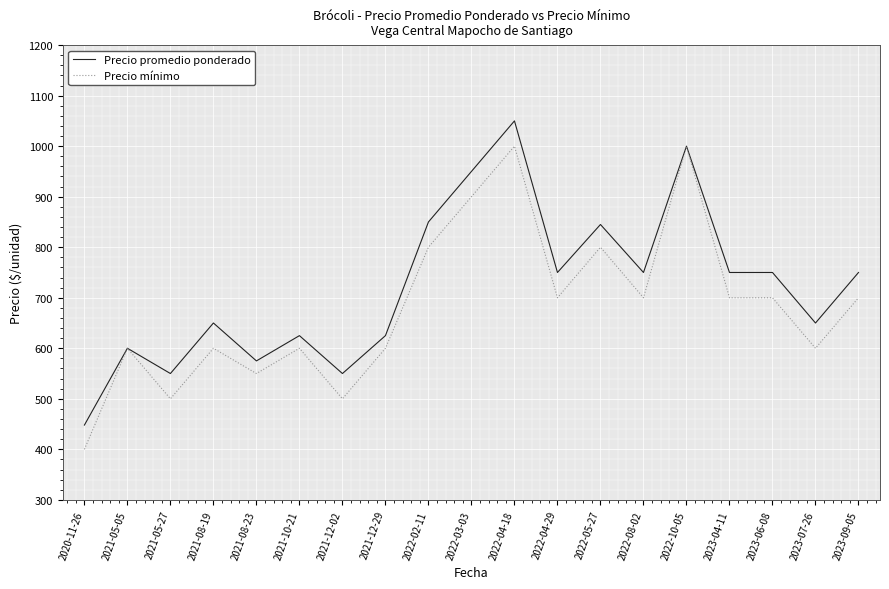

Reading left to right, extract all data points from this chart.

Precio promedio ponderado: 448	600	550	650	575	625	550	625	850	950	1050	750	845	750	1000	750	750	650	750
Precio mínimo: 400	600	500	600	550	600	500	600	800	900	1000	700	800	700	1000	700	700	600	700